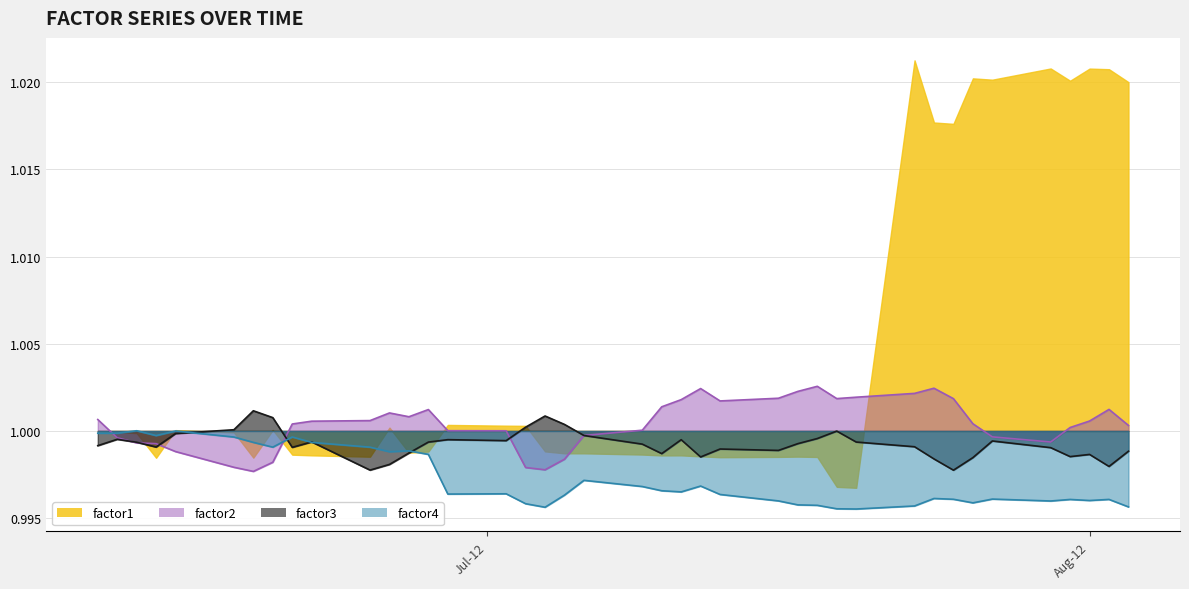

How many intersections are there between factor3 and factor2?

6